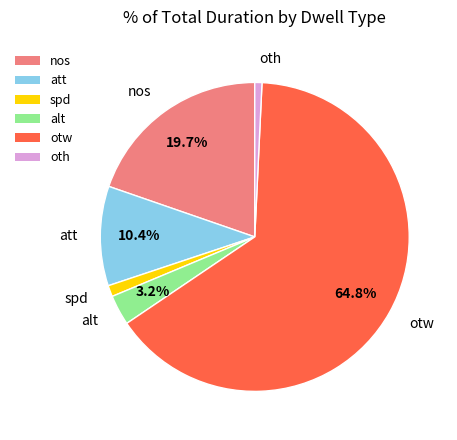

What percentage is NOT represented by otw?

35.2%